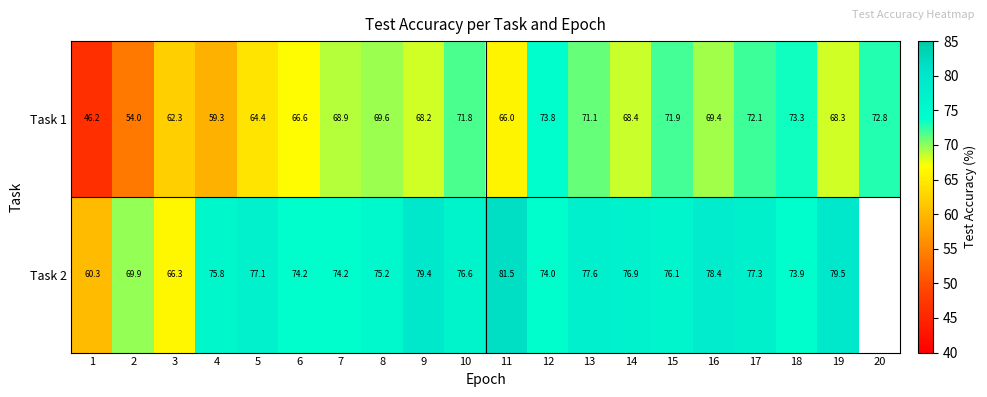

What is the total value across all series at 18?

147.2